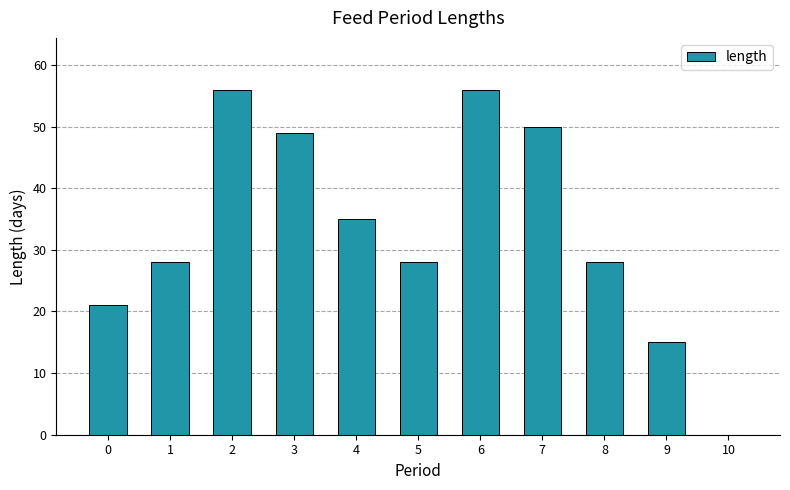

How many data points does each series have?

11